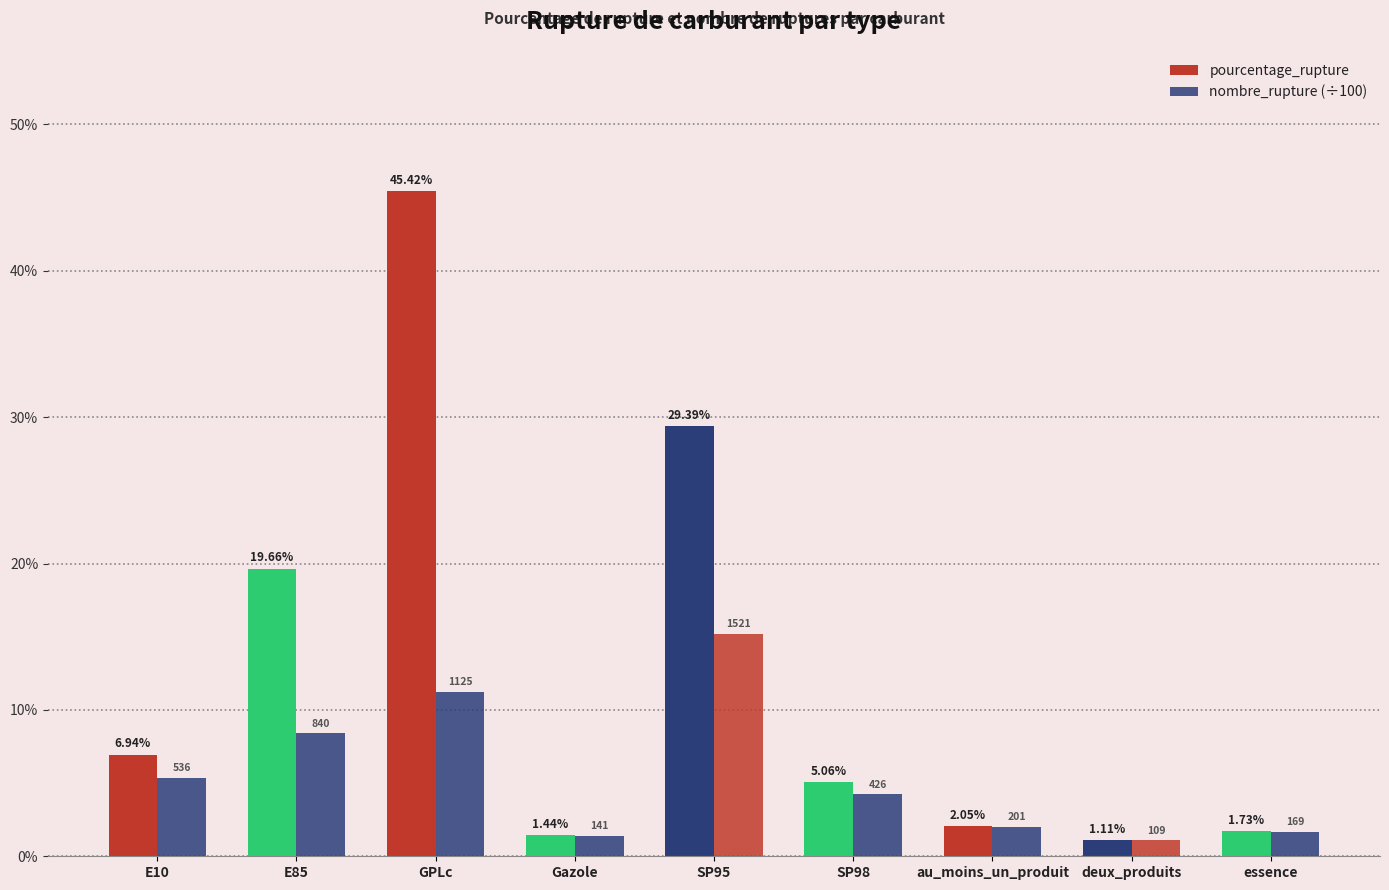

How many bars are there in each group?

2